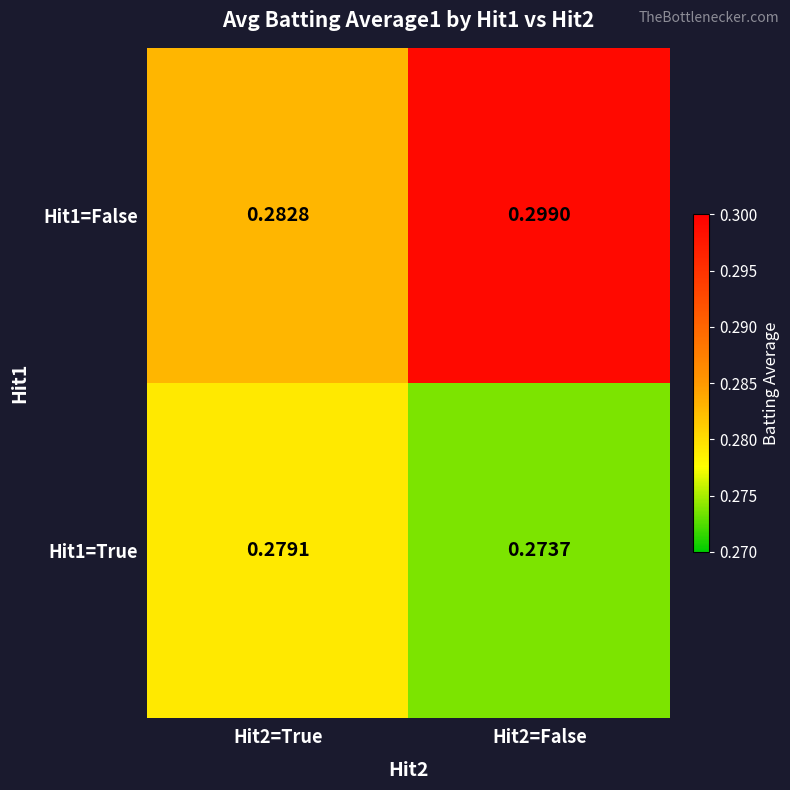

Is the value of Hit1=False at Hit2=True greater than the value of Hit1=True at Hit2=False?

Yes